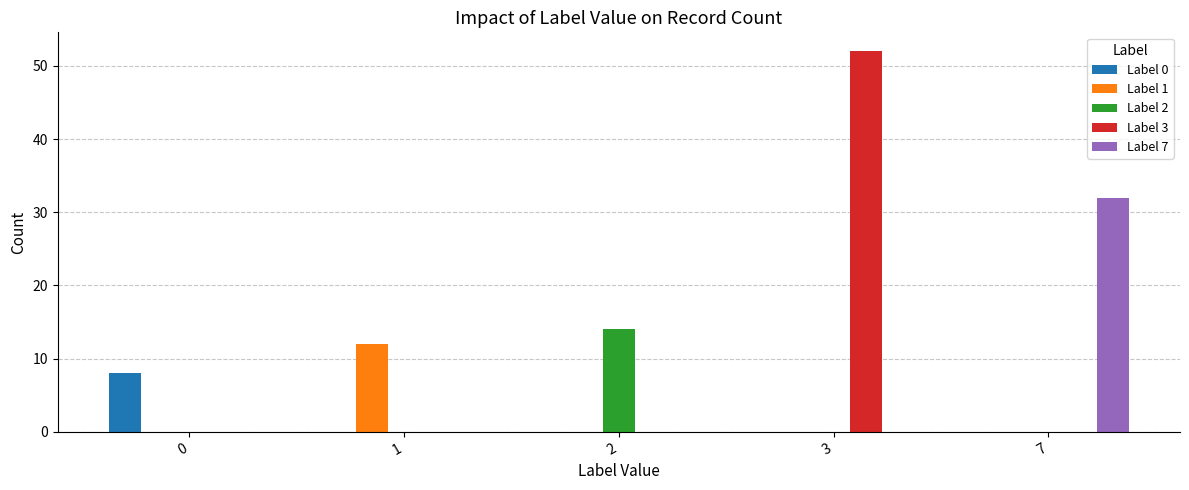

The Label 2 series shows -5 at 3. True or false?

False